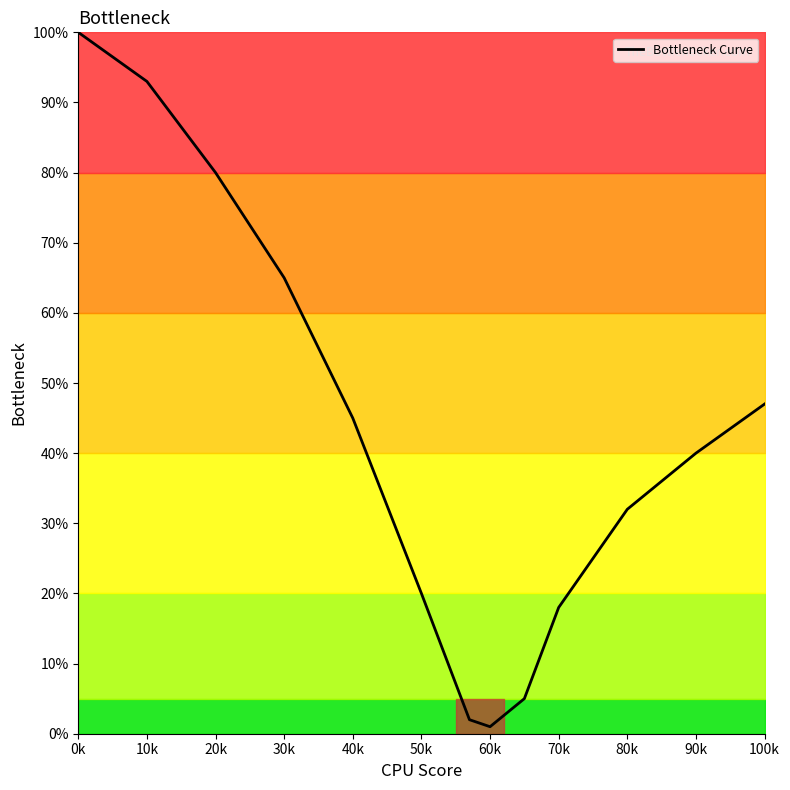

What is the label of the 8th point from the right?

50k